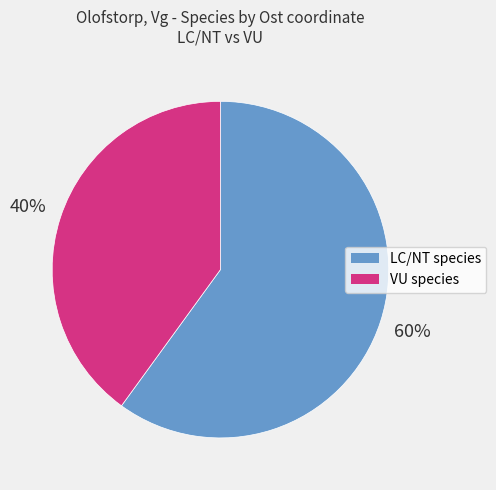

Is there a majority slice in this chart?

Yes